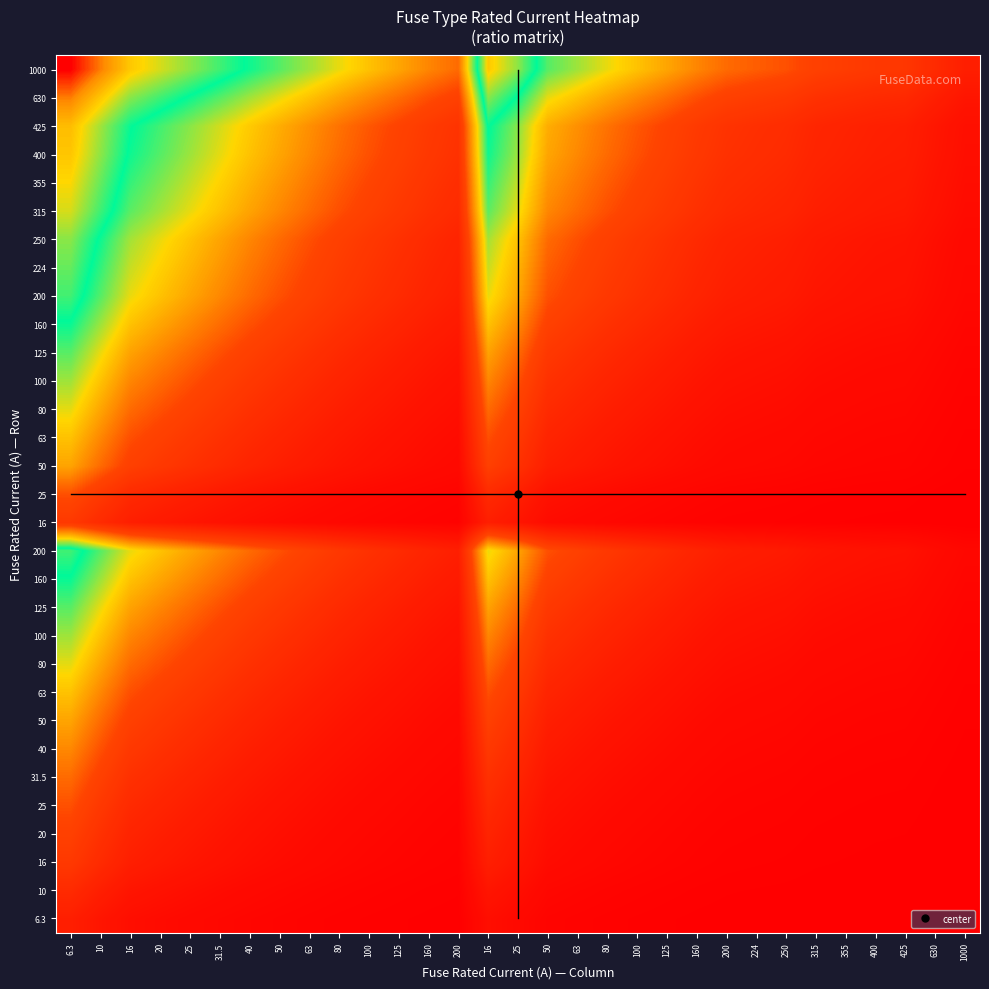

Count the number of categories in the chart.

31